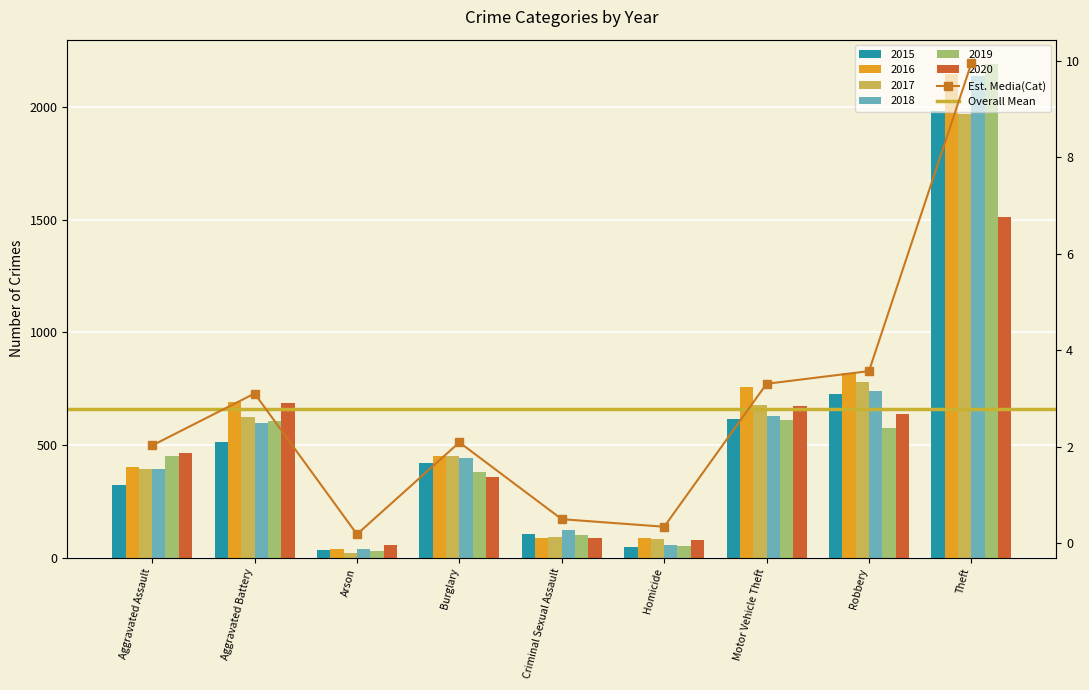

What is the smallest value displayed?

23